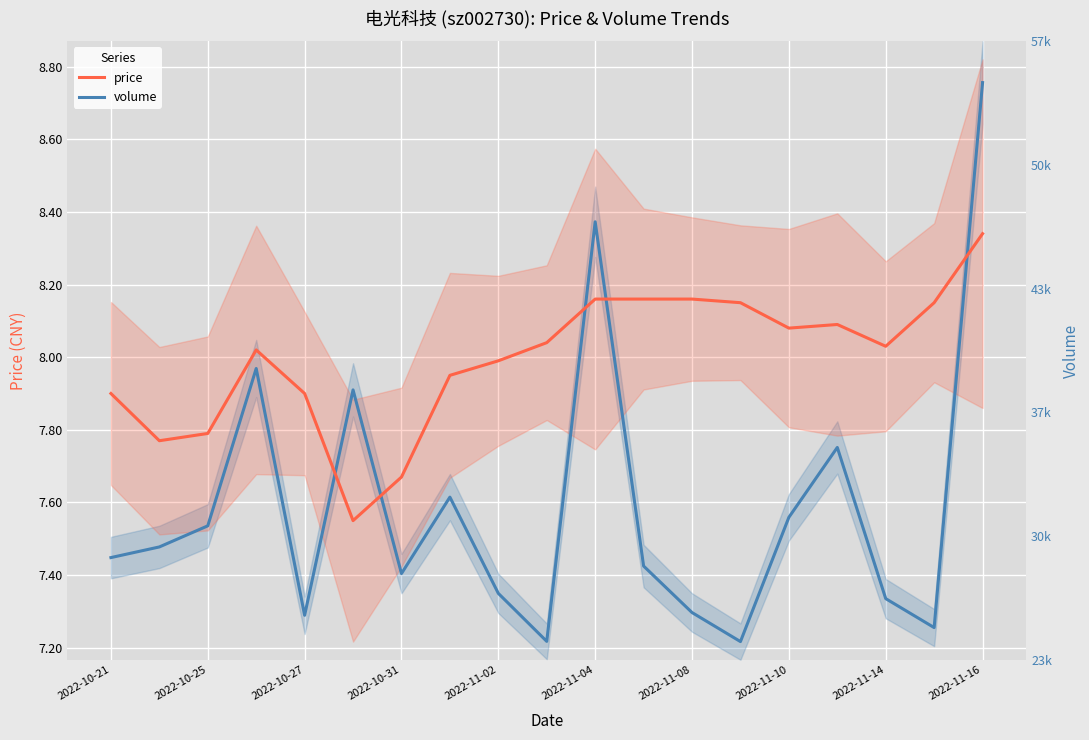

In volume, how many points are higher than both neighbors (excluding endpoints)?

5